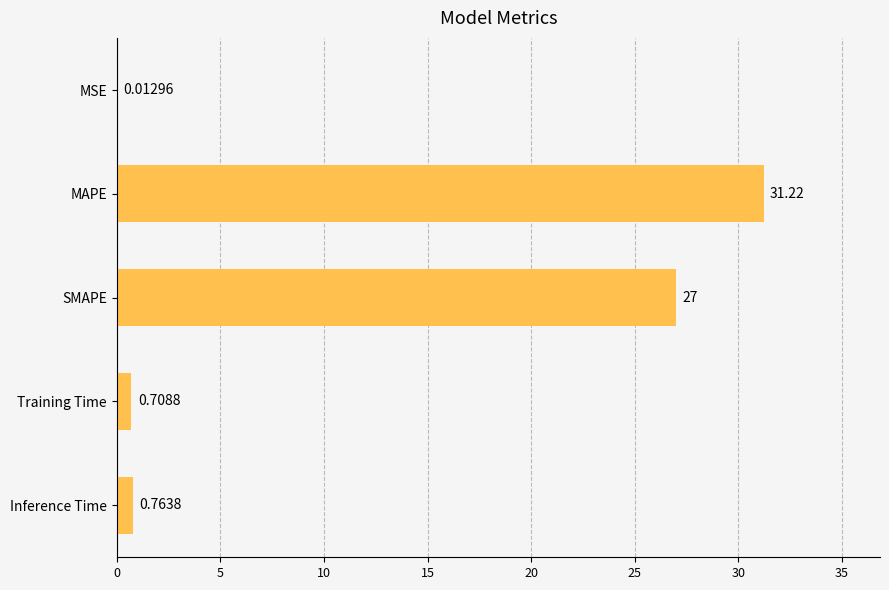

Which category has the highest value across all series?

MAPE